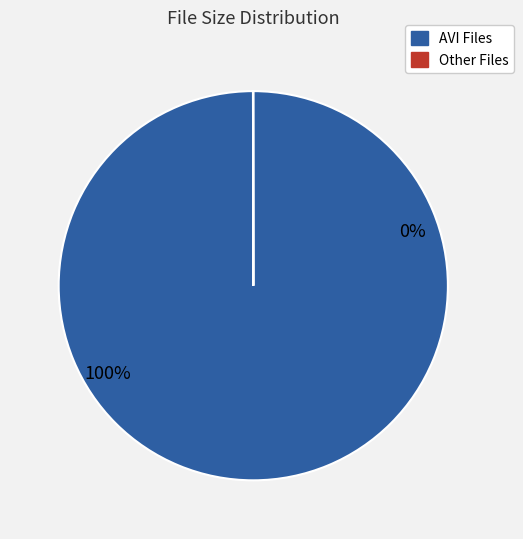

Is Read This Guide Now.txt the majority of the pie?

No